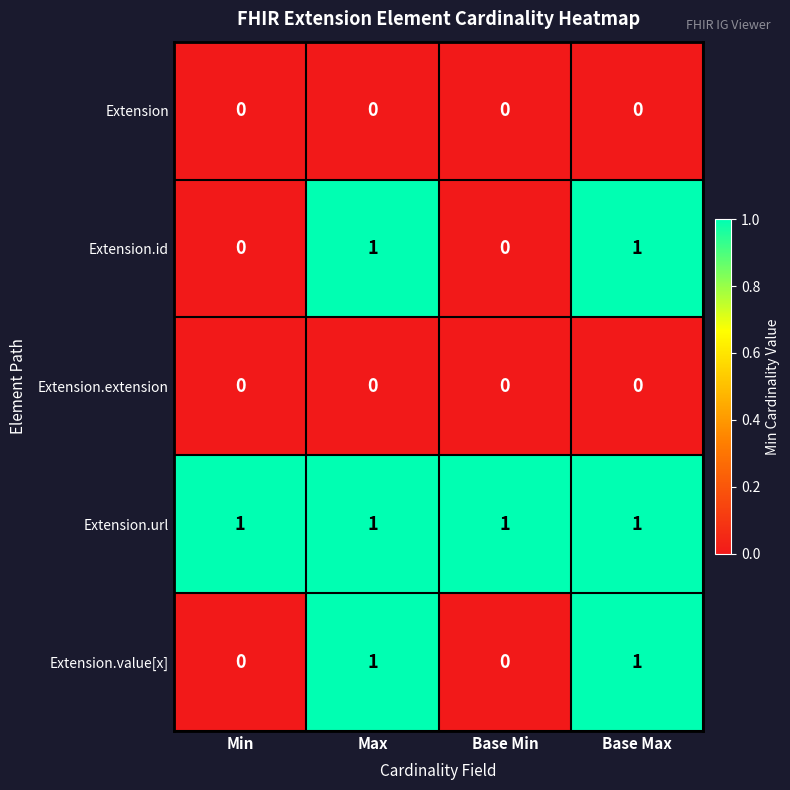

What is the total value across all series at Max?

3